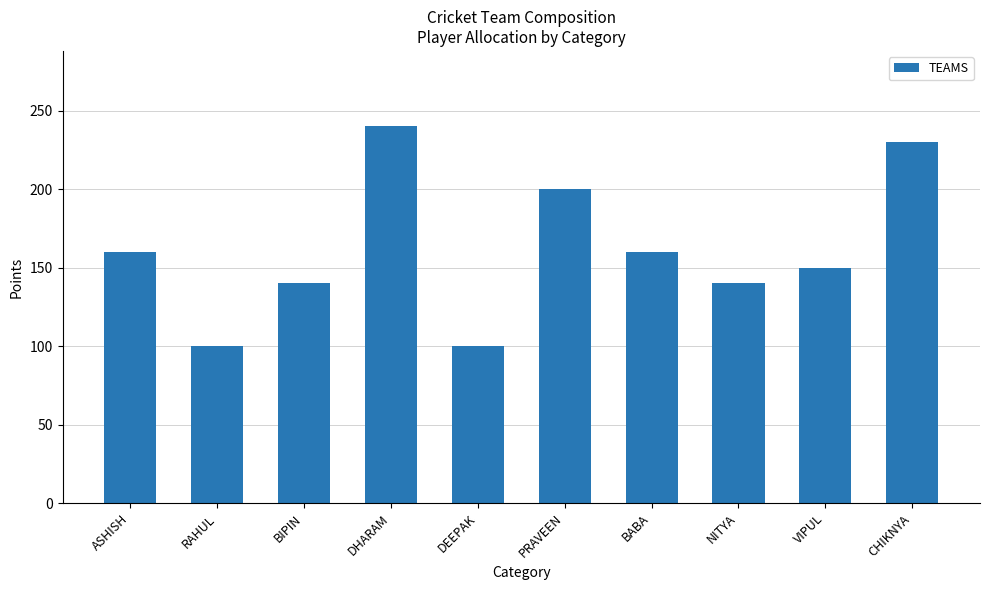

How many distinct data groups are displayed?

1